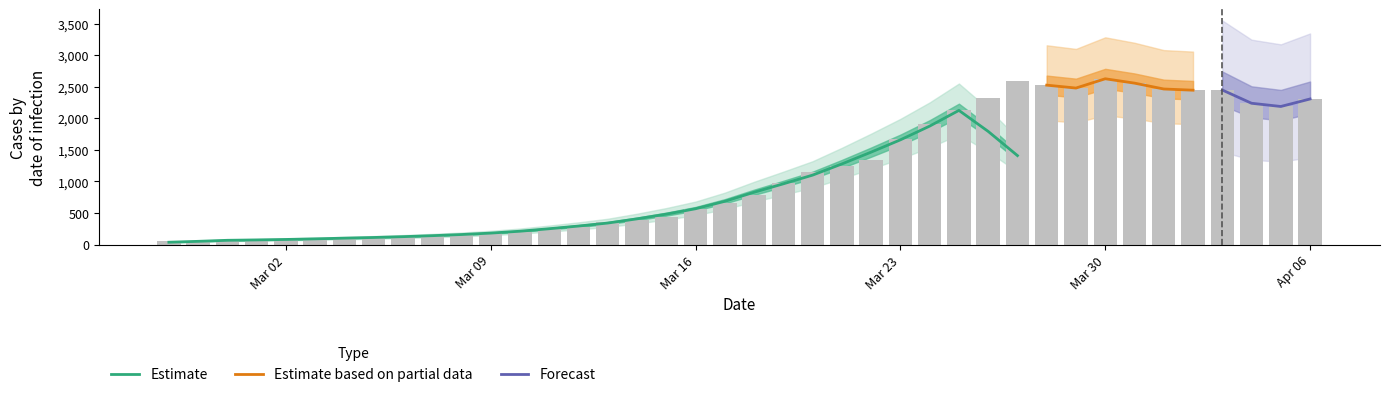

Rank the categories by value from highest to lowest.

2020-03-30, 2020-03-27, 2020-03-31, 2020-03-28, 2020-03-29, 2020-04-01, 2020-04-03, 2020-04-02, 2020-03-26, 2020-04-06, 2020-04-04, 2020-04-05, 2020-03-25, 2020-03-24, 2020-03-23, 2020-03-22, 2020-03-21, 2020-03-20, 2020-03-19, 2020-03-18, 2020-03-17, 2020-03-16, 2020-03-15, 2020-03-14, 2020-03-13, 2020-03-12, 2020-03-11, 2020-03-10, 2020-03-09, 2020-03-08, 2020-03-07, 2020-03-06, 2020-03-05, 2020-03-04, 2020-03-03, 2020-03-02, 2020-03-01, 2020-02-28, 2020-02-29, 2020-02-27